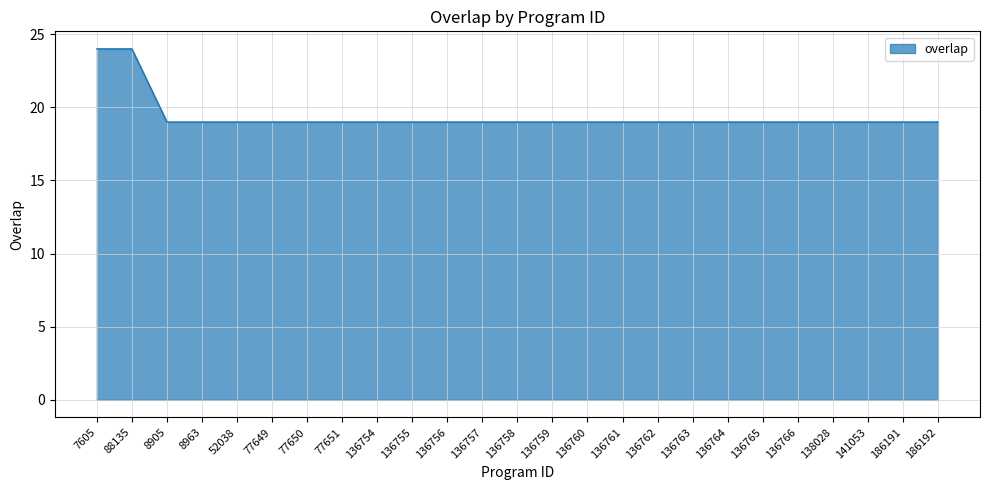

What position from the right is 8963?

22